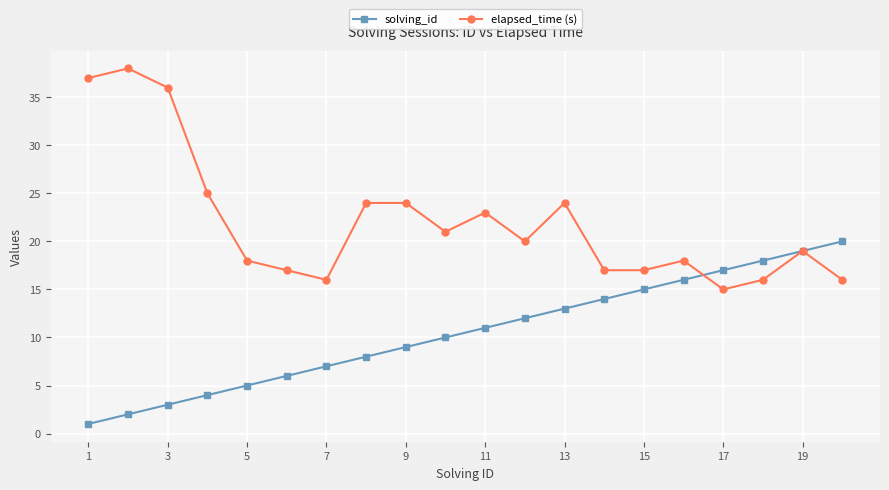

Which series has the largest total across all categories?

elapsed_time (s)